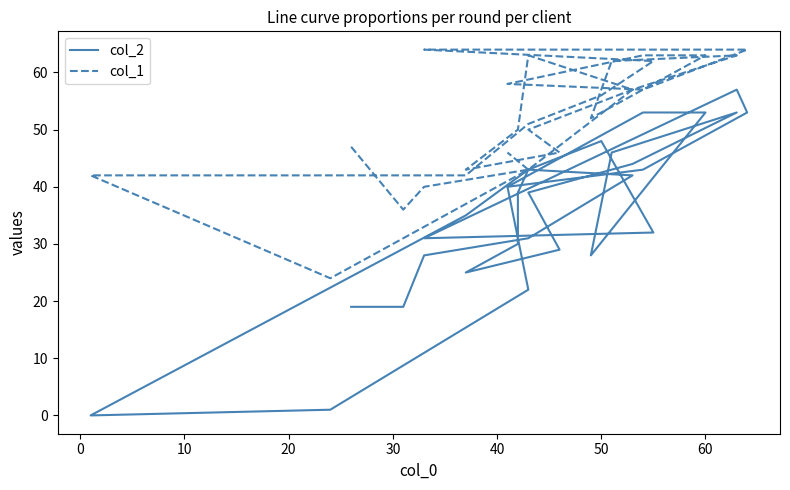

The col_1 series shows 109 at 40. True or false?

False